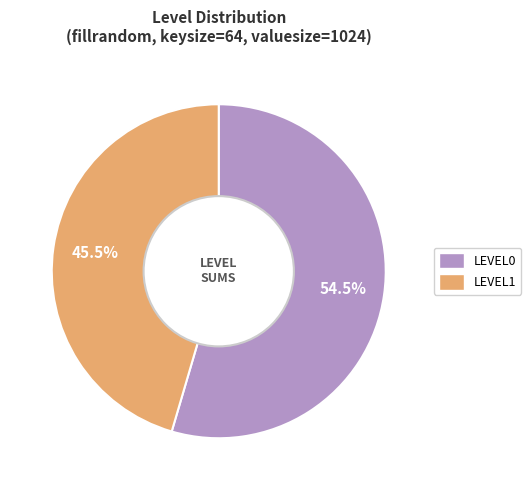

Is the sum of LEVEL1 and LEVEL0 greater than half?

Yes